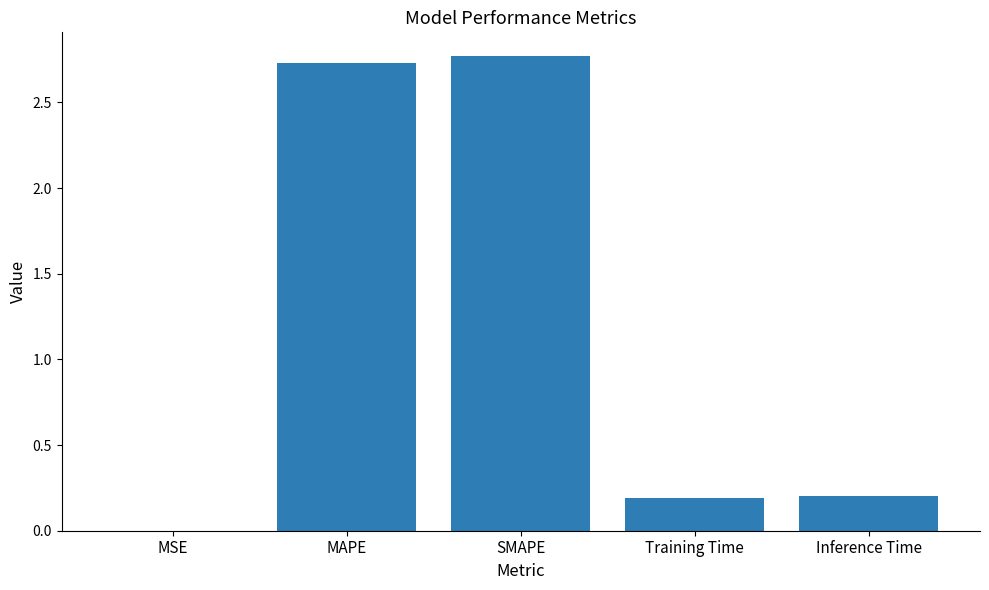

How many series are shown in this chart?

1